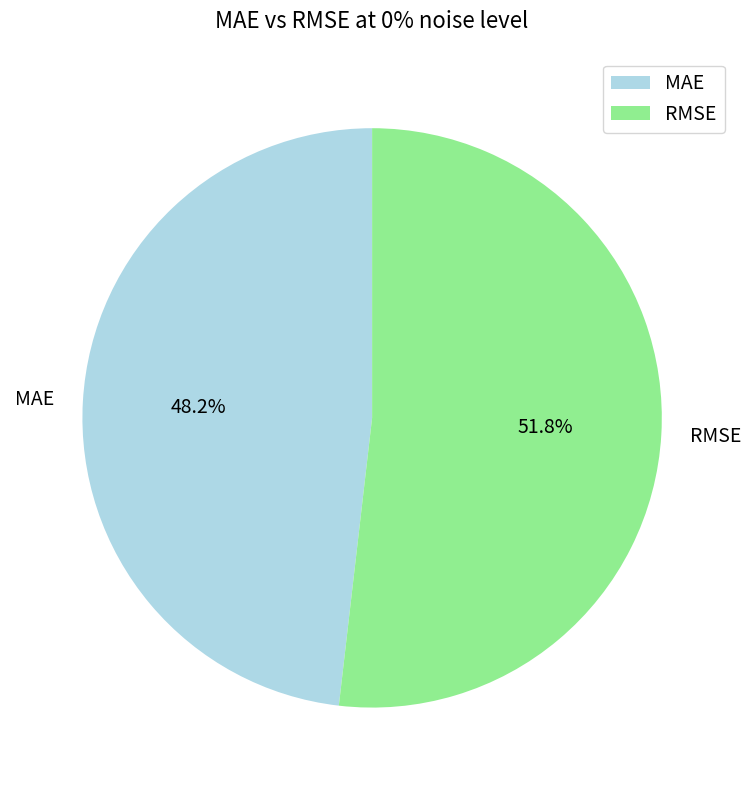

How much of the chart is everything except MAE?

51.8%